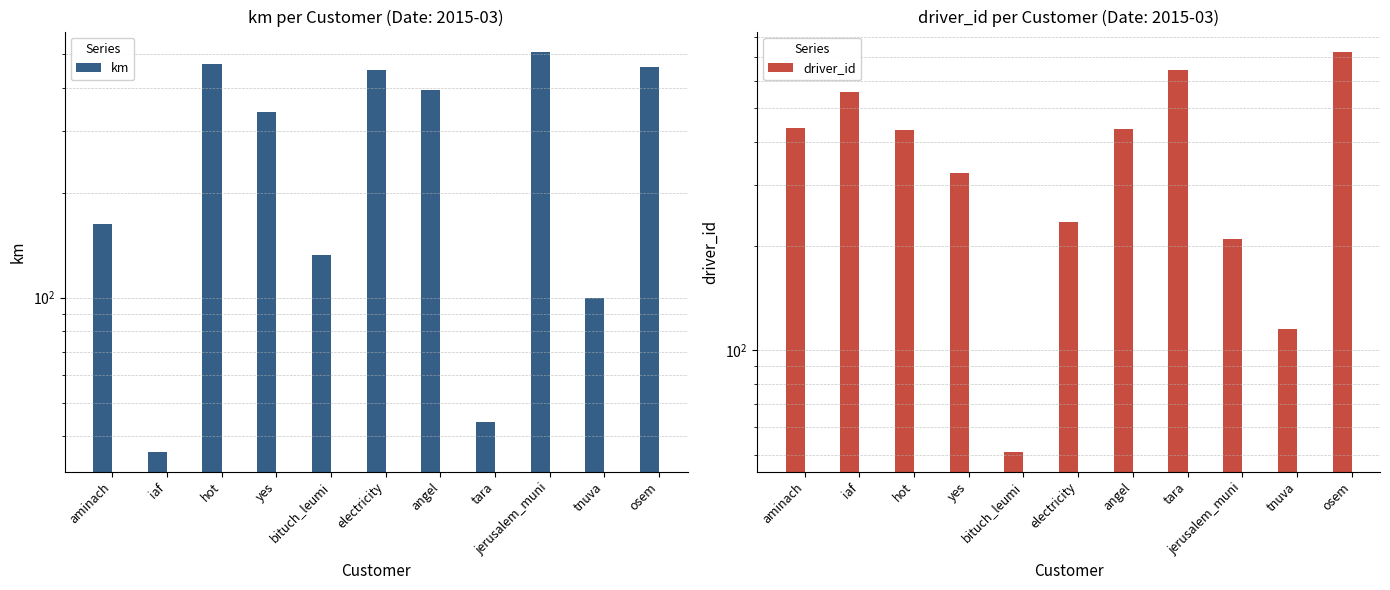

How many bars are there in each group?

2